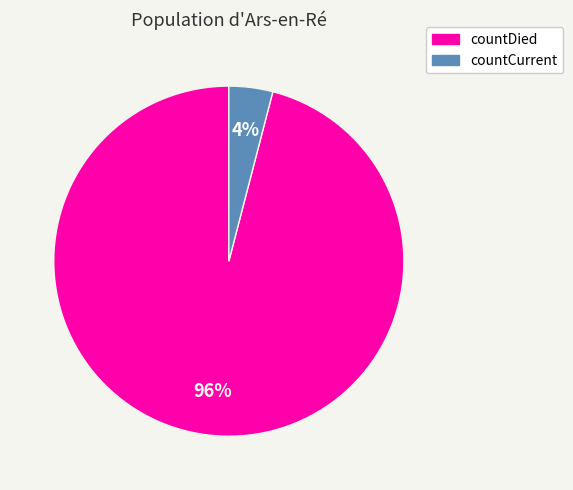

Does countCurrent account for over 50% of the chart?

No